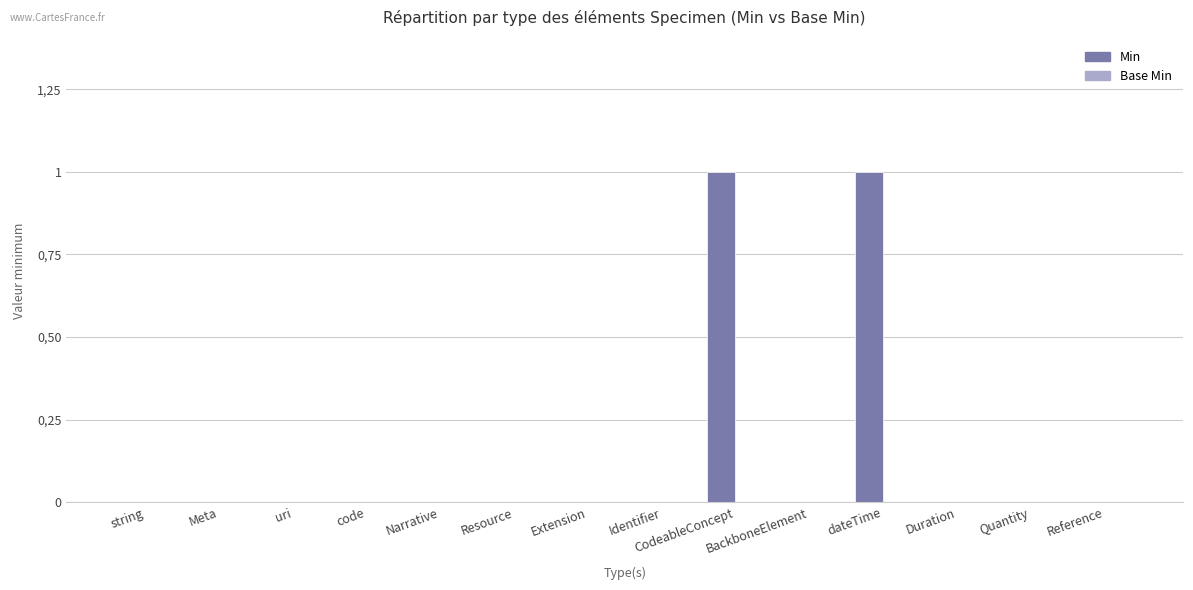

What is the label of the 12th bar from the left?

Duration